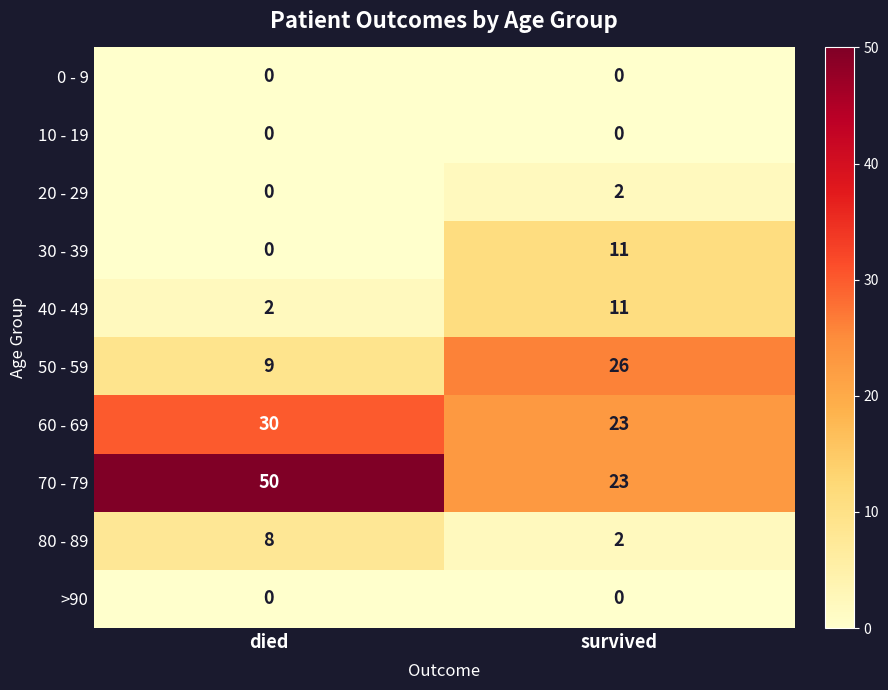

What is the sum of the 30 - 39 values at survived and died?

11